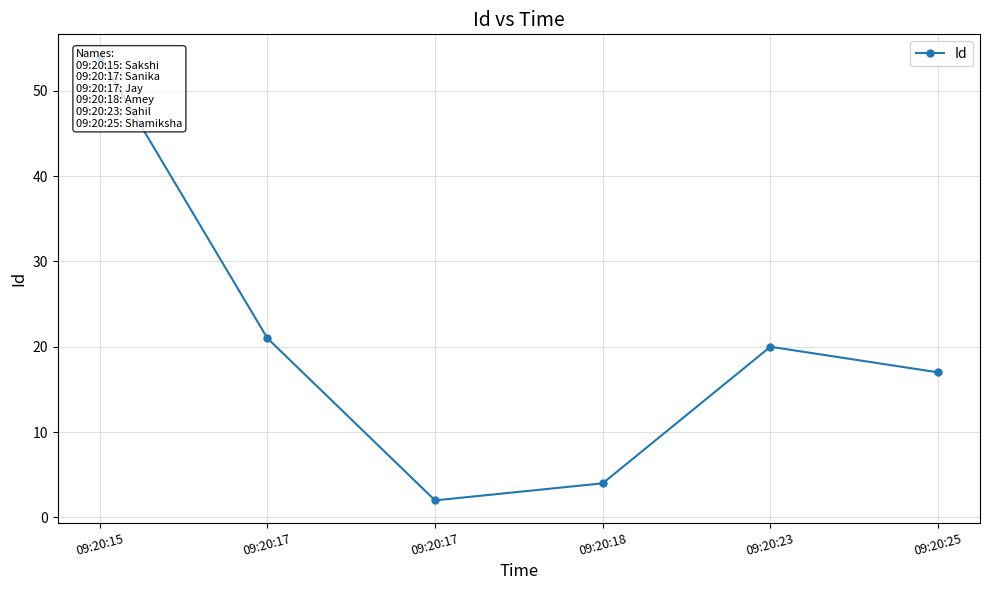

The chart shows a value of 13 at 09:20:17. True or false?

False